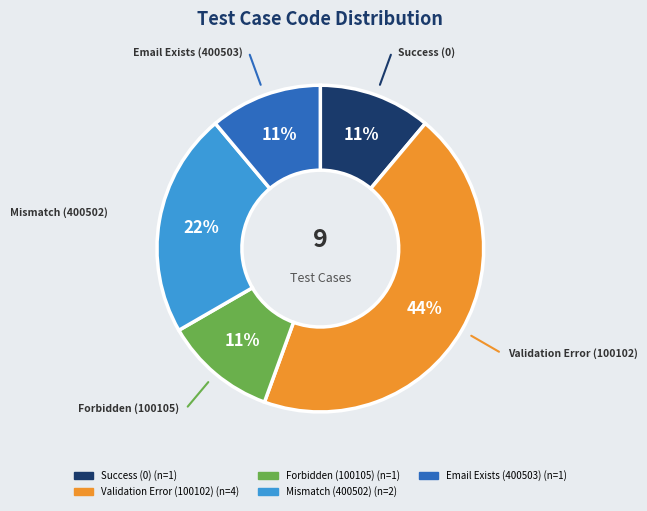

Does any single category account for the majority?

No